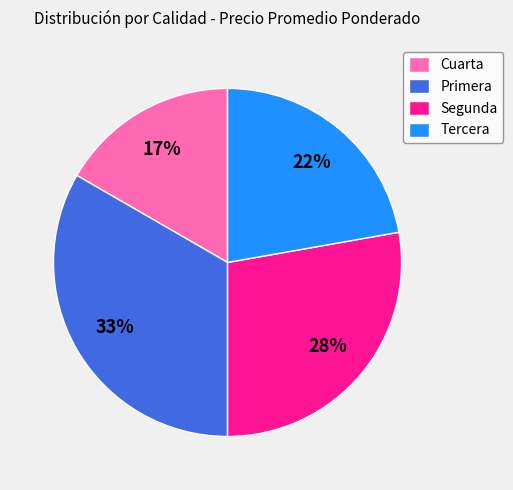

Rank the categories by value from highest to lowest.

Primera, Segunda, Tercera, Cuarta